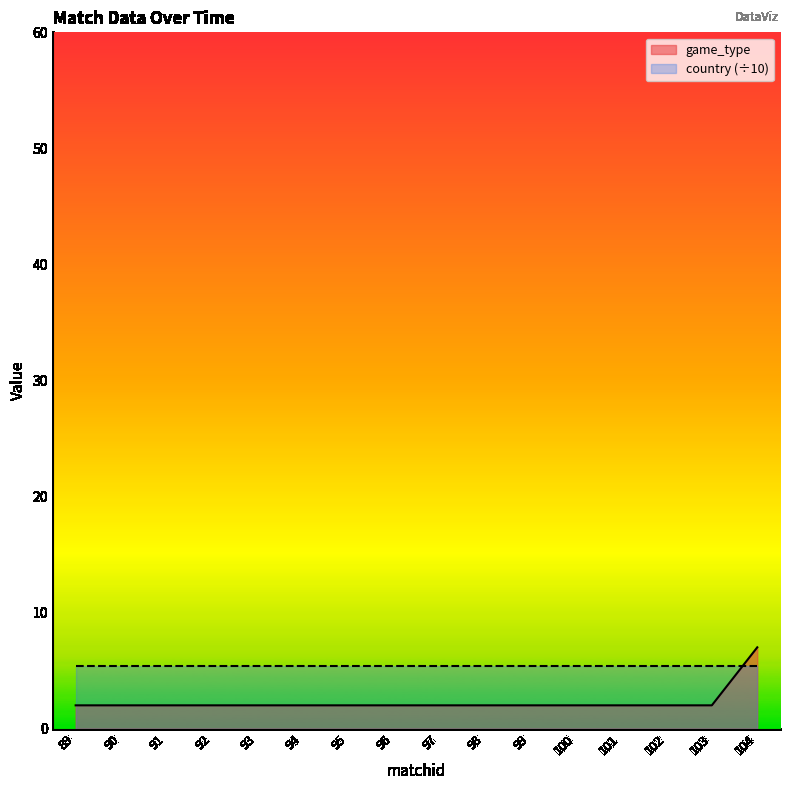

Which label corresponds to the largest value in the chart?

104